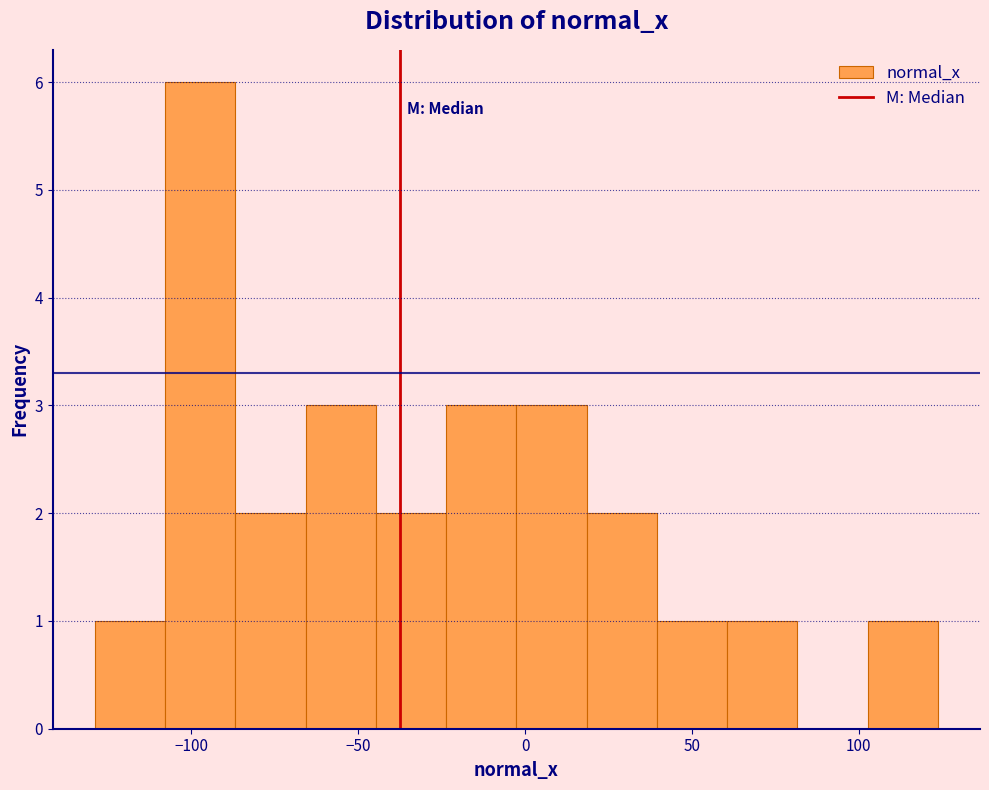

Which range on the x-axis has the tallest bar?

-110 to -85